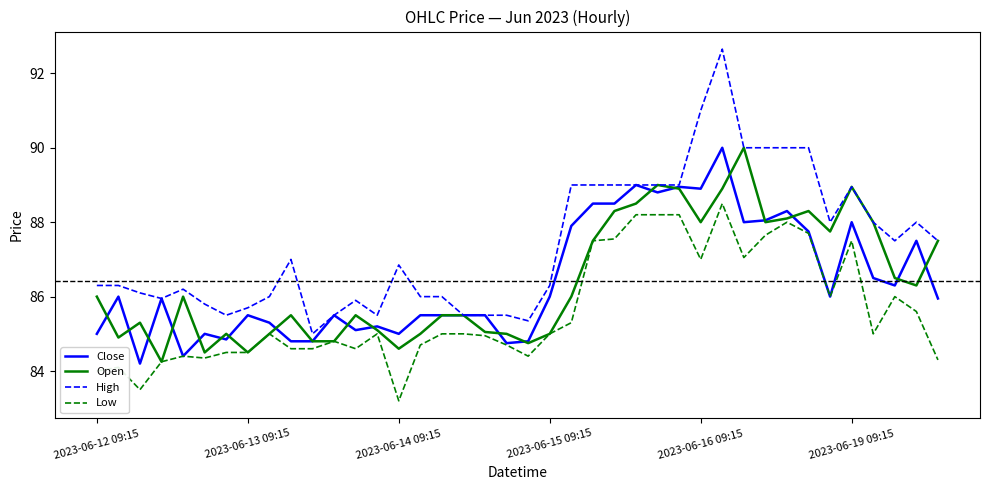

Which series has the largest total across all categories?

High